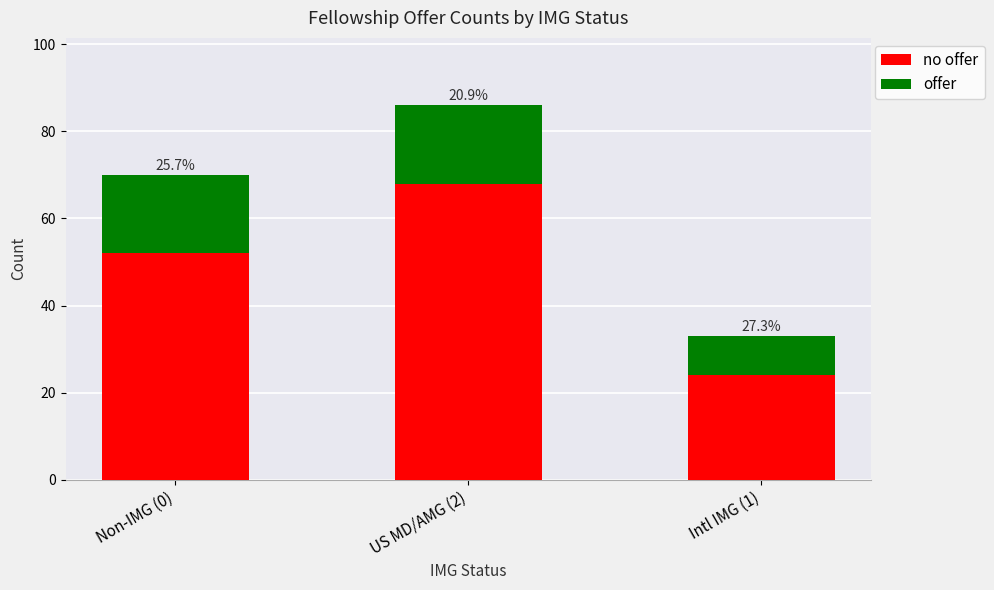

Which has a higher value, Intl IMG (1) or Non-IMG (0)?

Non-IMG (0)